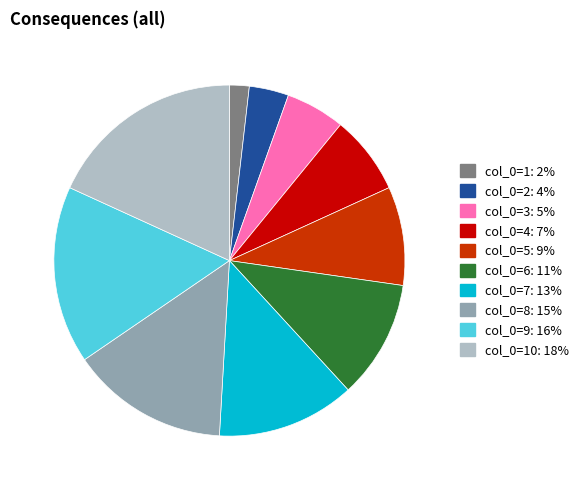

Is there a majority slice in this chart?

No